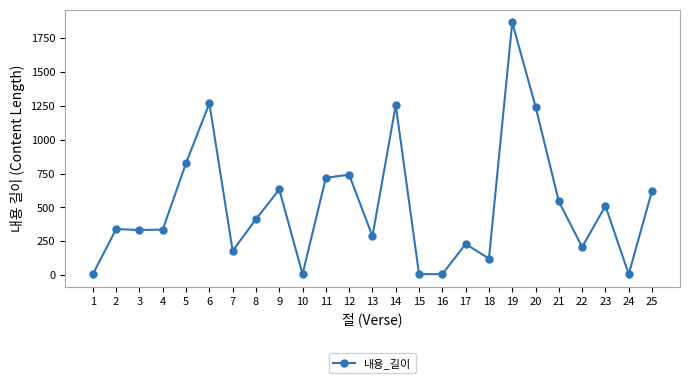

What is the sum of all values?

12720